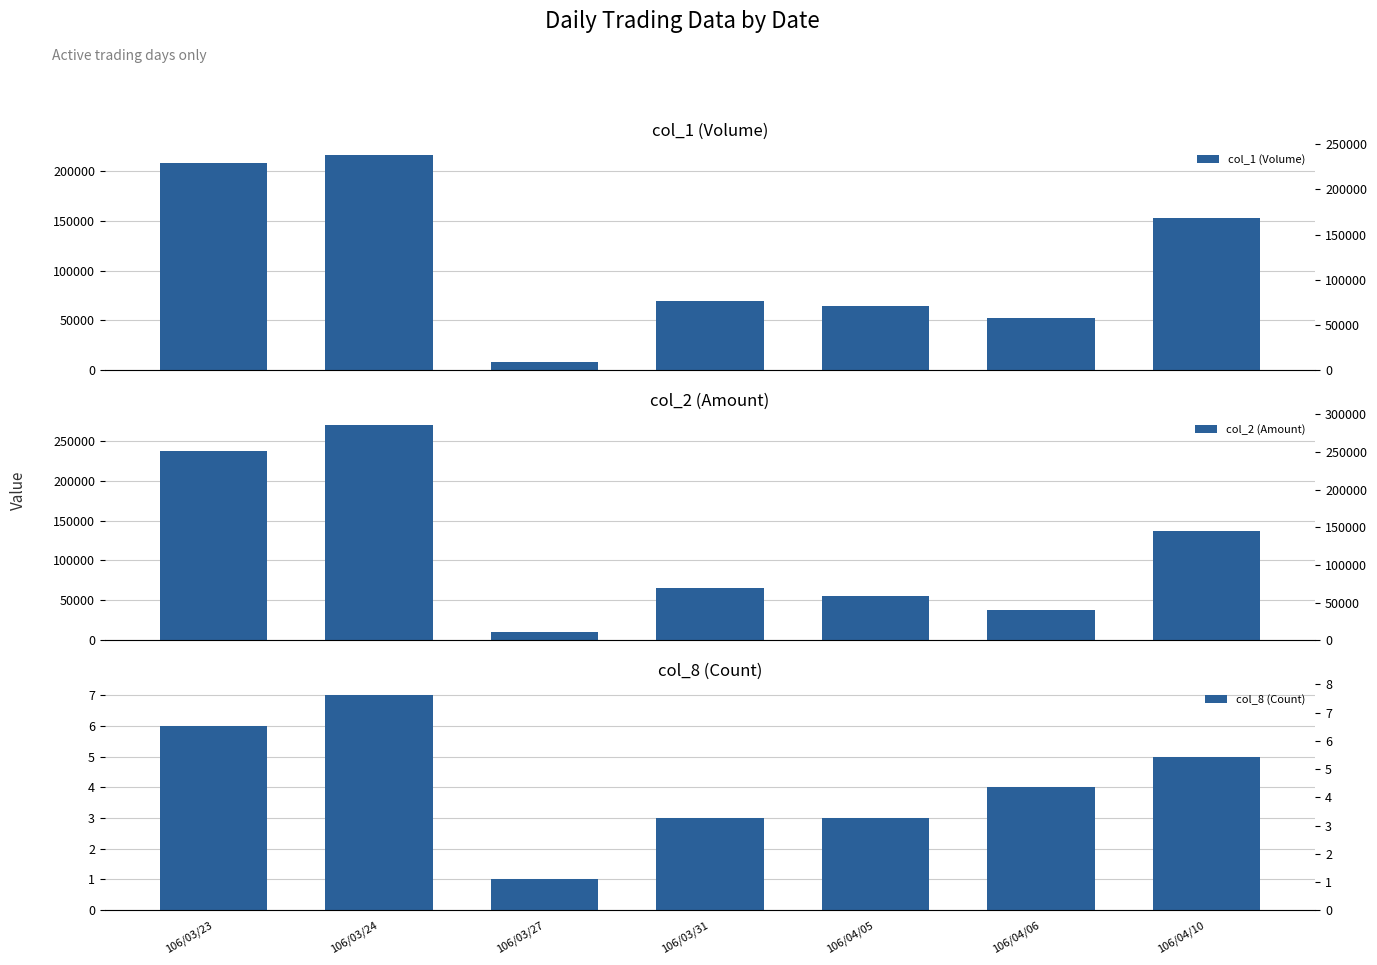

How many data points does each series have?

7